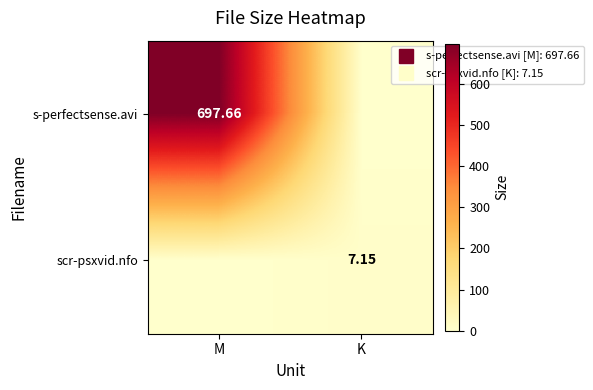

Rank the series by their maximum value, from highest to lowest.

s-perfectsense.avi, scr-psxvid.nfo